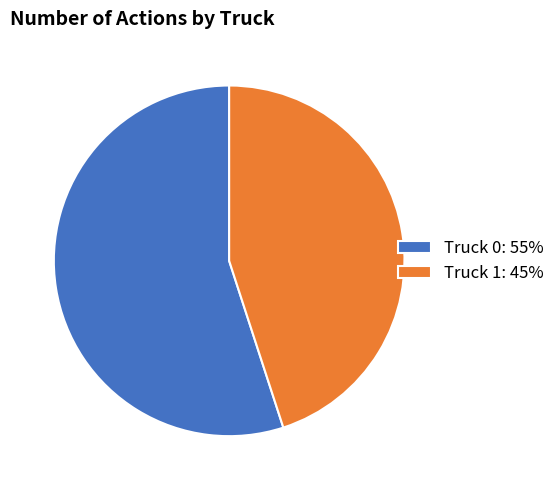

Does Truck 0: 55% represent more than half of the total?

Yes